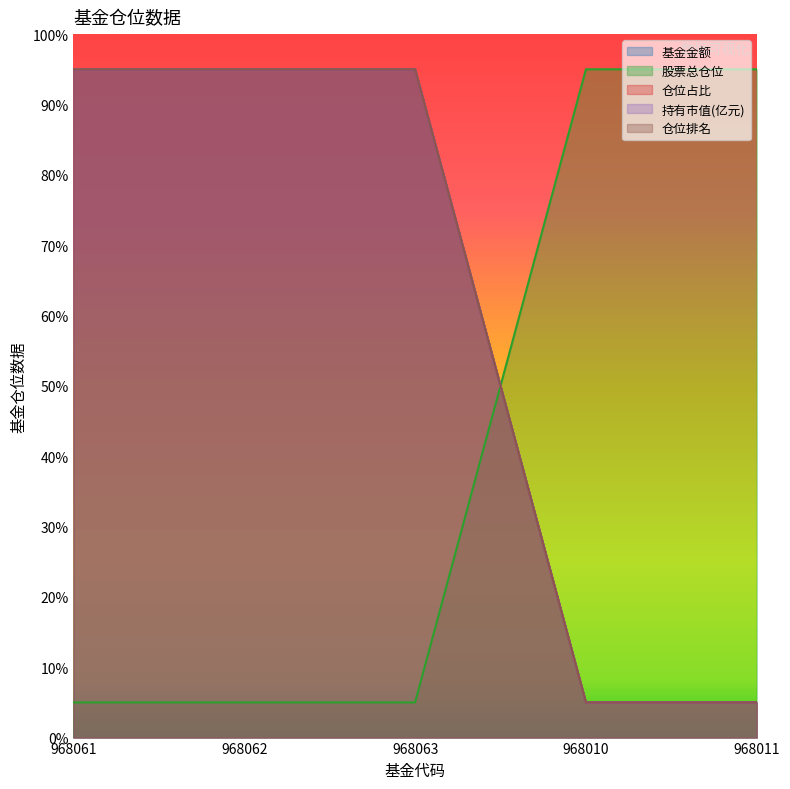

How many times do 股票总仓位 and 仓位排名 cross each other?

1